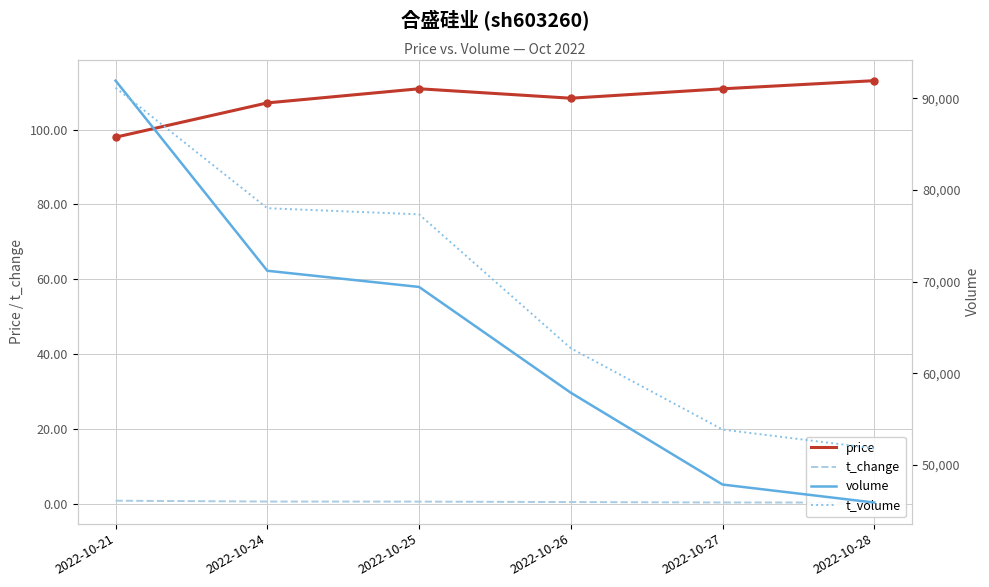

True or false: volume has a value of 105406.2 at 2022-10-25.

False